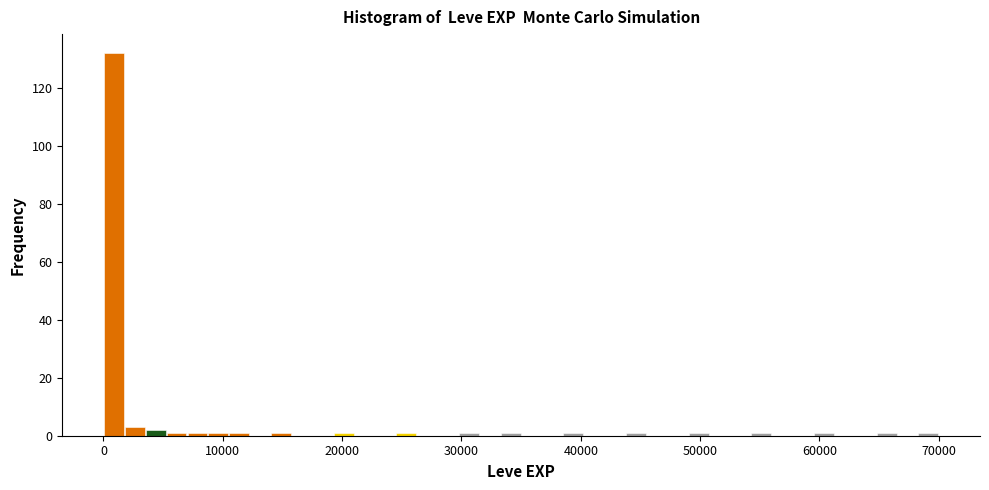

Read against the x-axis, roughly where is the centre of the tallest bar?

1000